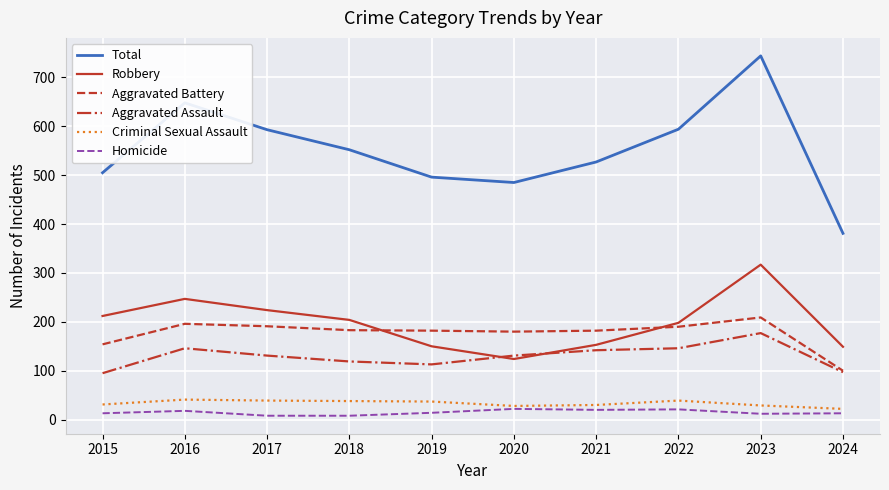

At which category is the sum across all series the highest?

2023